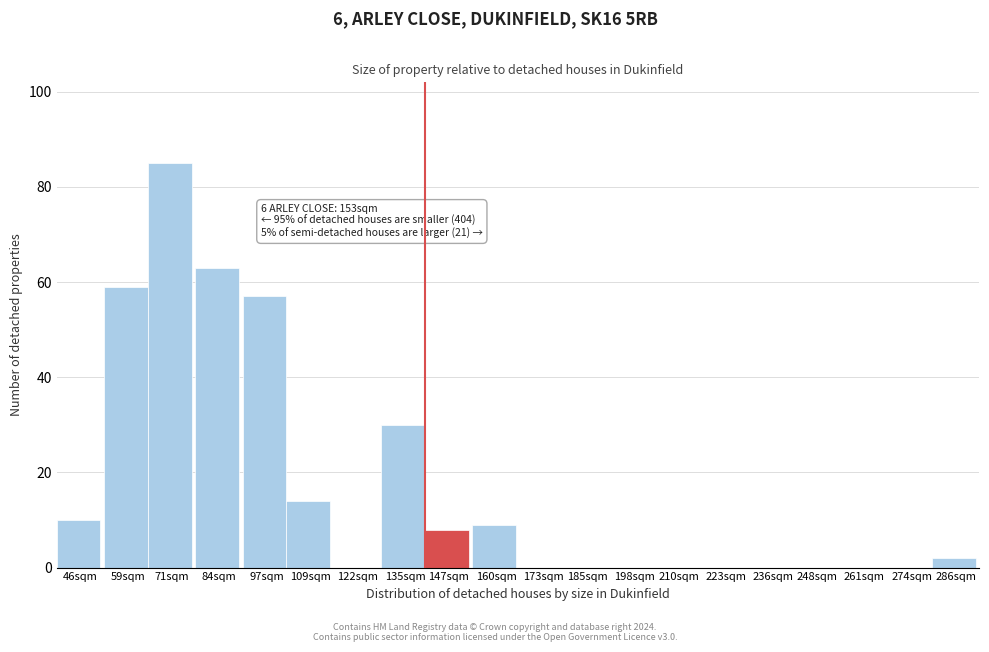

Reading left to right, what are all the values shown in this chart?

46sqm=10	59sqm=59	71sqm=85	84sqm=63	97sqm=57	109sqm=14	122sqm=0	135sqm=30	147sqm=8	160sqm=9	173sqm=0	185sqm=0	198sqm=0	210sqm=0	223sqm=0	236sqm=0	248sqm=0	261sqm=0	274sqm=0	286sqm=2